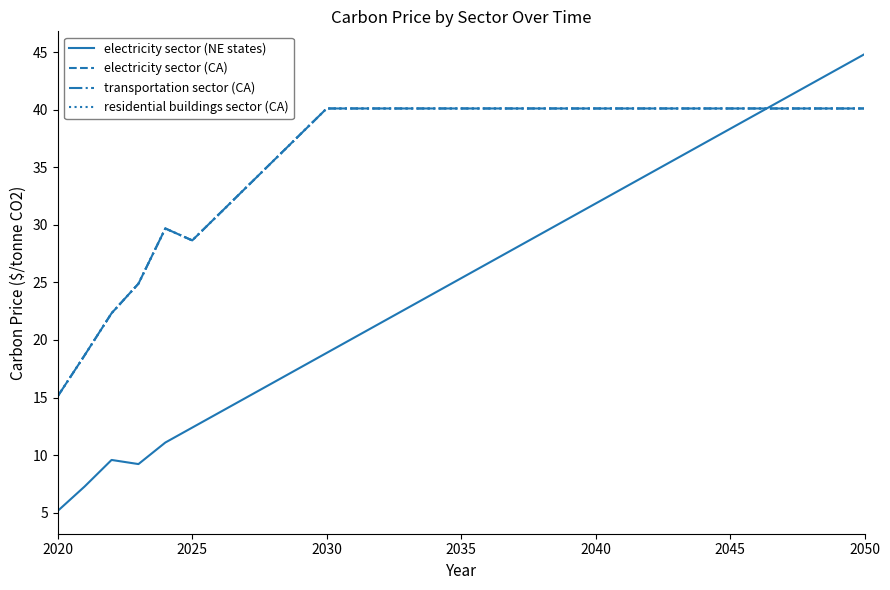

Does the chart have visible grid lines?

No